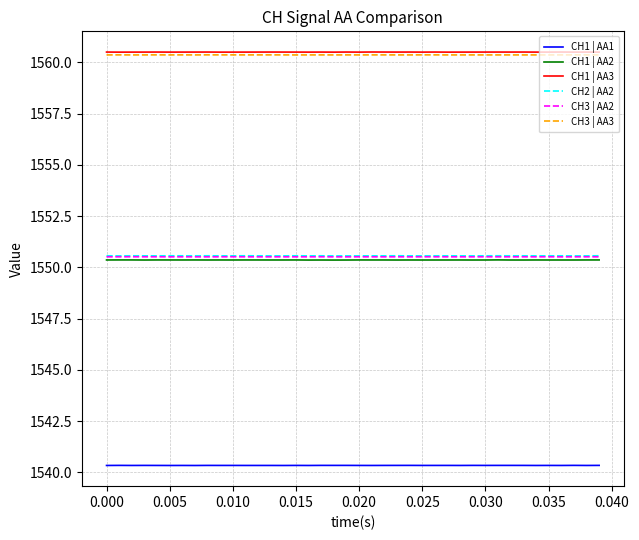

True or false: CH1 | AA1 and CH3 | AA2 intersect in this chart.

False